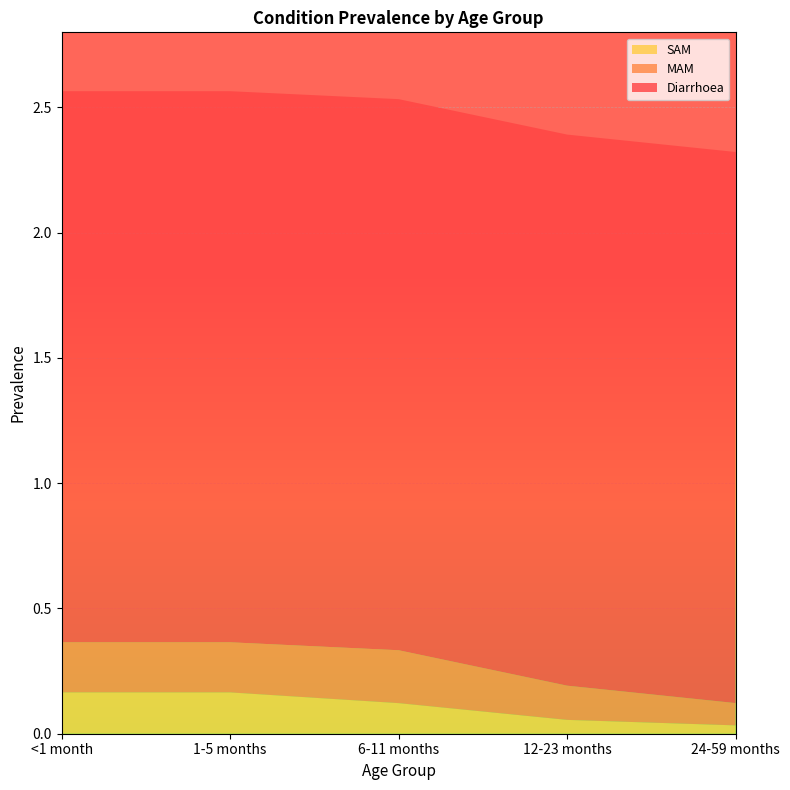

Reading left to right, what are all the values shown in this chart?

Diarrhoea: 2.2	2.2	2.2	2.2	2.2
MAM: 0.2	0.2	0.2	0.1	0.1
SAM: 0.2	0.2	0.1	0.1	0.0